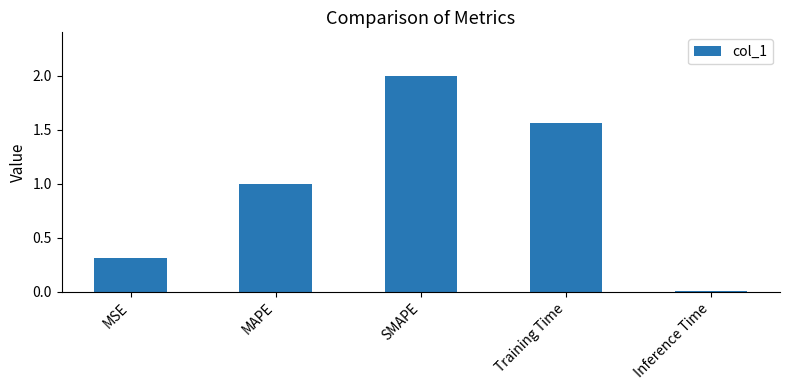

How many categories are shown in the chart?

5